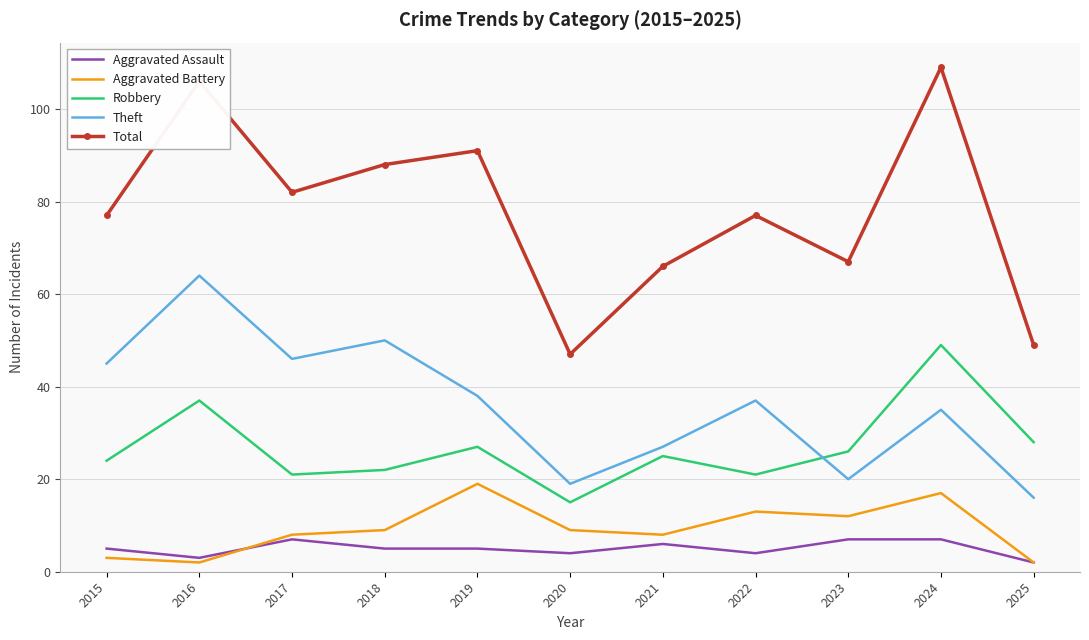

Which series has the largest total across all categories?

Total